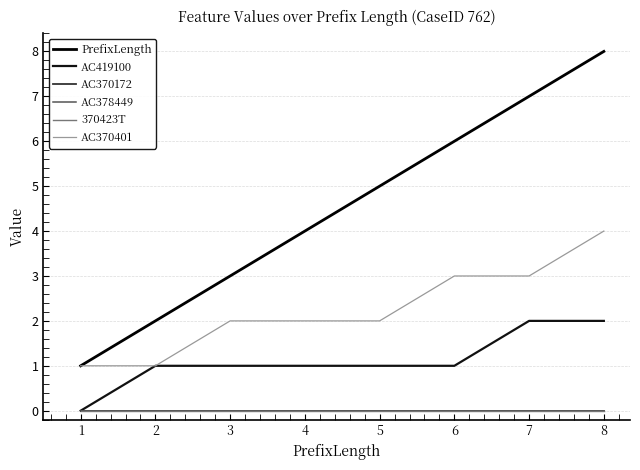

At 8, list the series in order from smallest to largest.

AC370172, AC378449, 370423T, AC419100, AC370401, PrefixLength